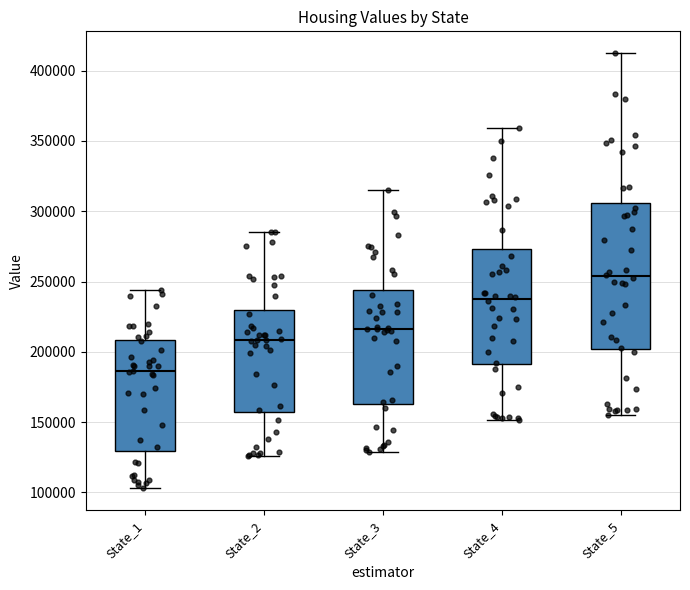

Which box has the lowest median line?

State_1